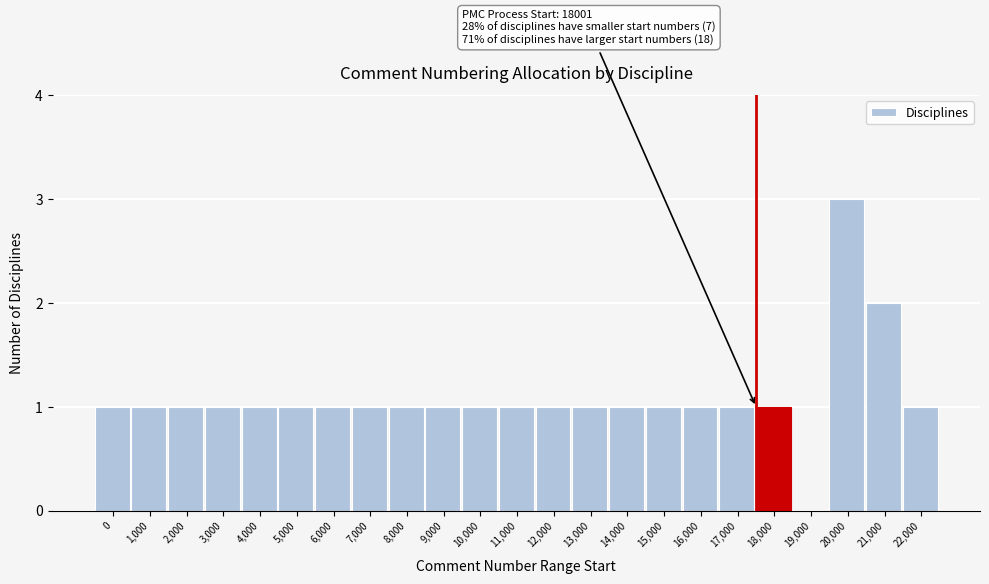

Reading left to right, list all the values displayed in this chart.

0=1	1,000=1	2,000=1	3,000=1	4,000=1	5,000=1	6,000=1	7,000=1	8,000=1	9,000=1	10,000=1	11,000=1	12,000=1	13,000=1	14,000=1	15,000=1	16,000=1	17,000=1	18,000=1	19,000=0	20,000=3	21,000=2	22,000=1